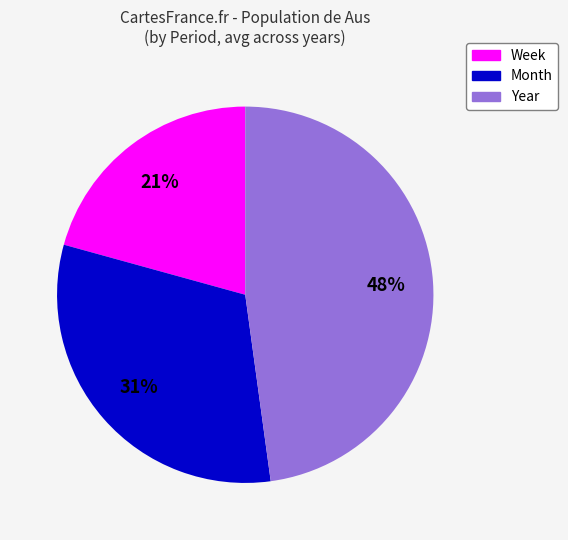

Rank the categories by value from highest to lowest.

Year, Month, Week